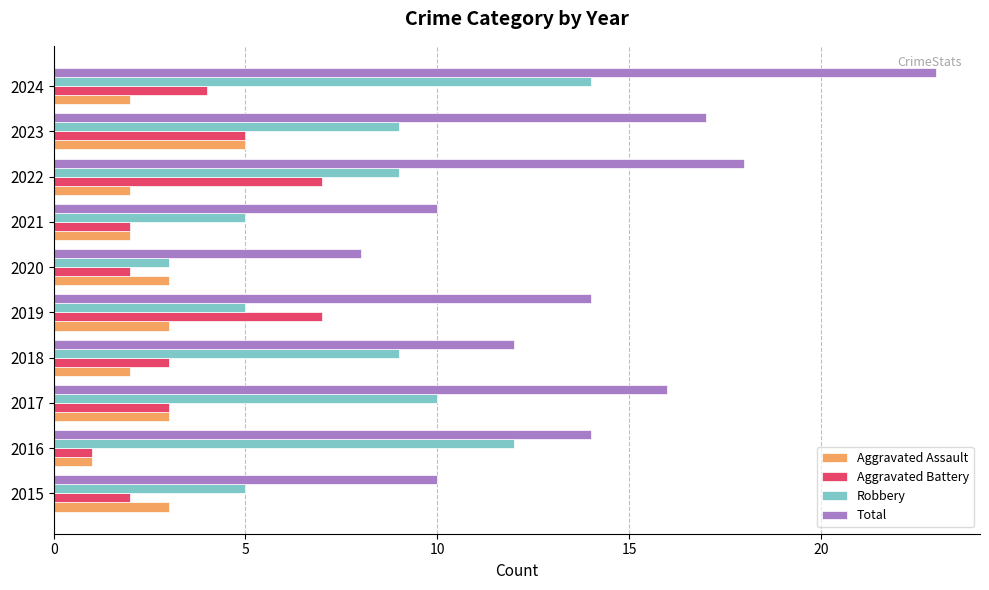

At which label does Total reach its peak?

2024